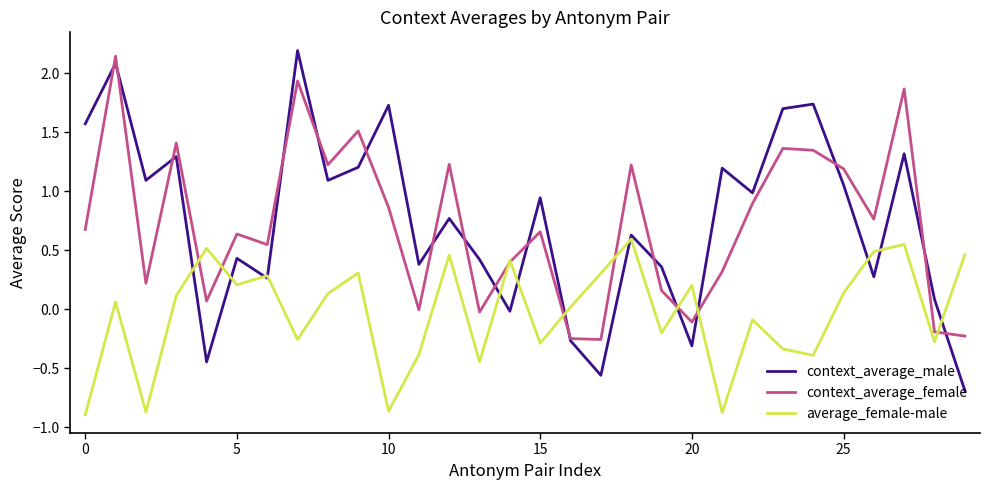

Which series has the widest spread of values?

context_average_male